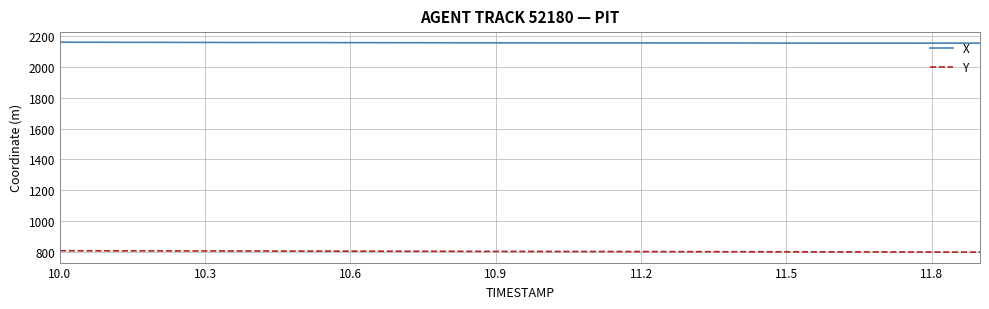

What is the highest value of the X series?

2157.9